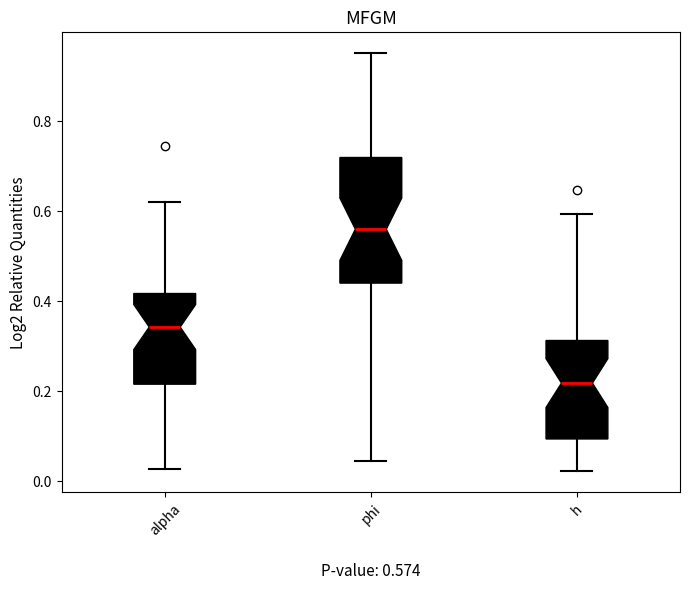

Which box is the tallest, from its lower edge to its upper edge?

phi